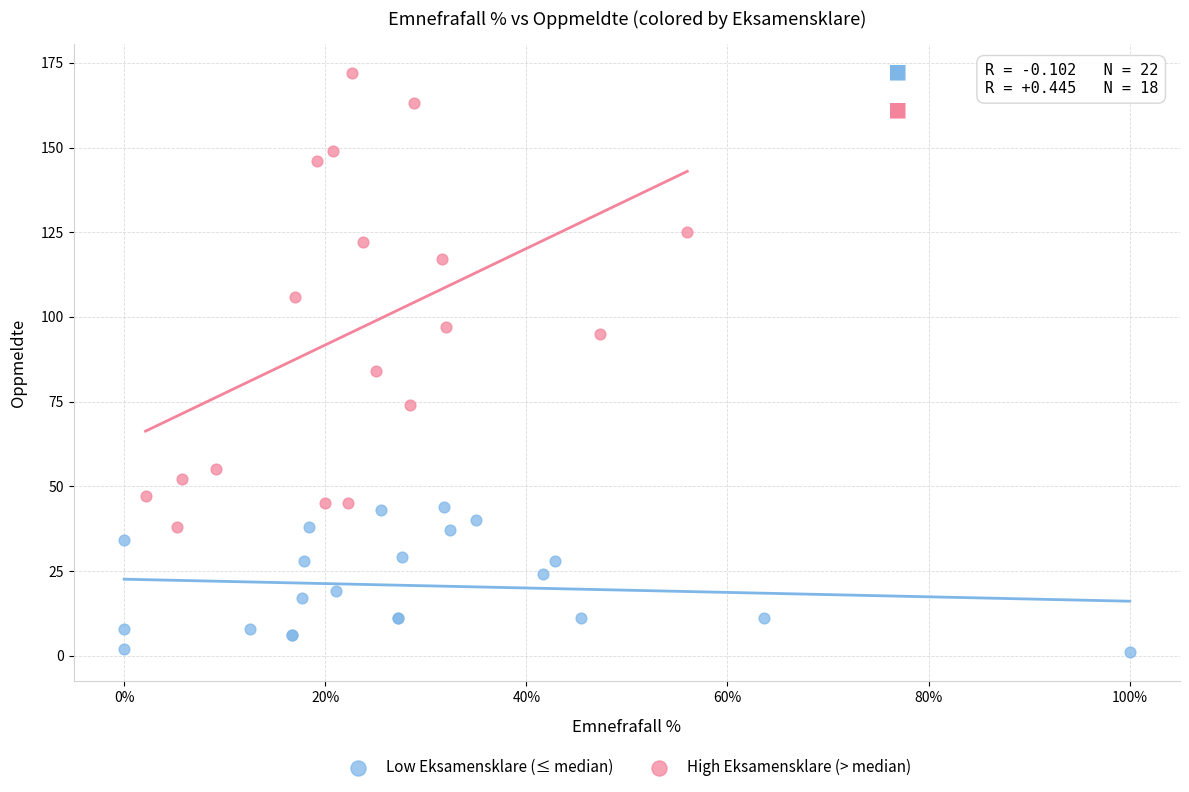

Which series contains the lowest Y value?

Low Eksamensklare (≤ median)